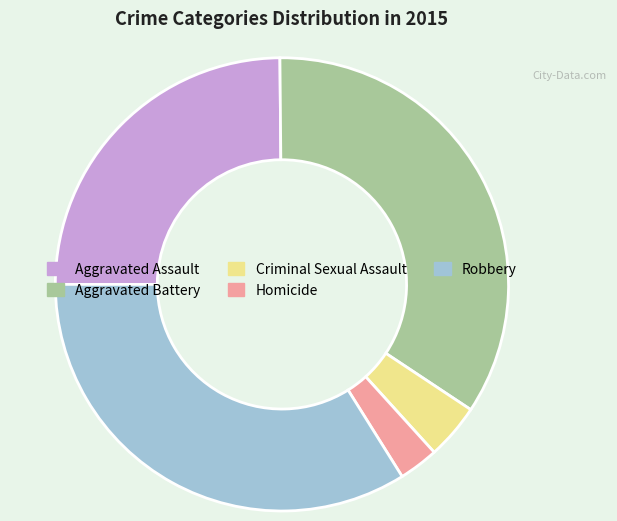

Between Robbery and Homicide, which is larger?

Robbery